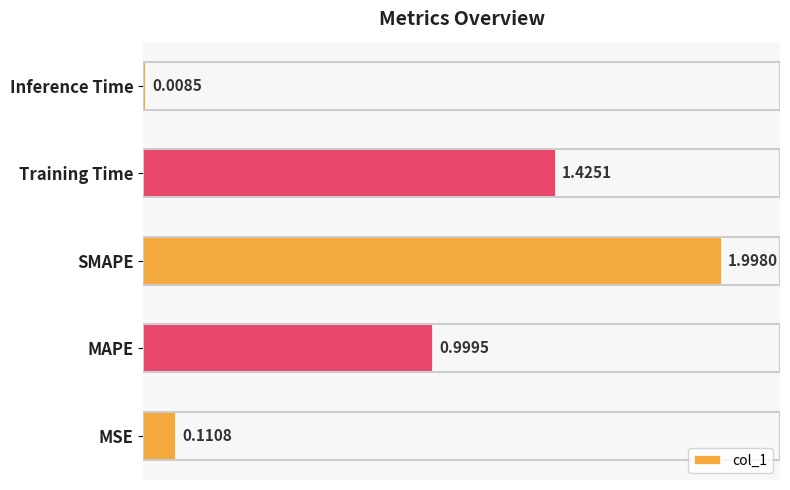

Between SMAPE and Inference Time, which is larger?

SMAPE